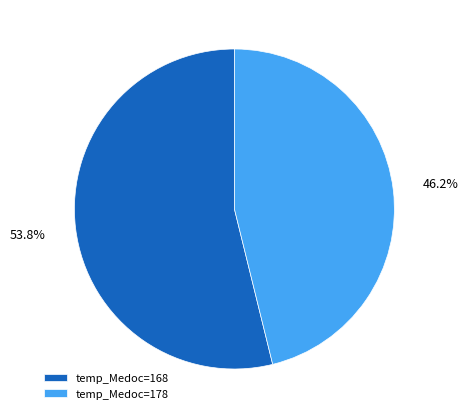

Approximately how many times larger is the value at temp_Medoc=178 compared to temp_Medoc=168?

0.9